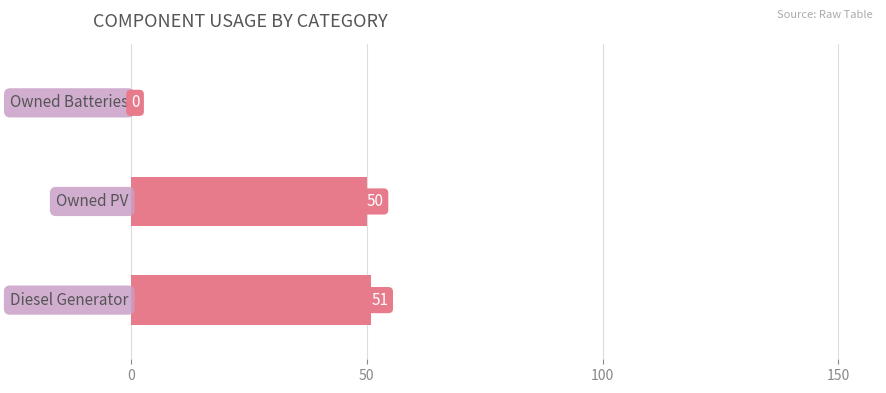

What is the maximum value shown in the chart?

51